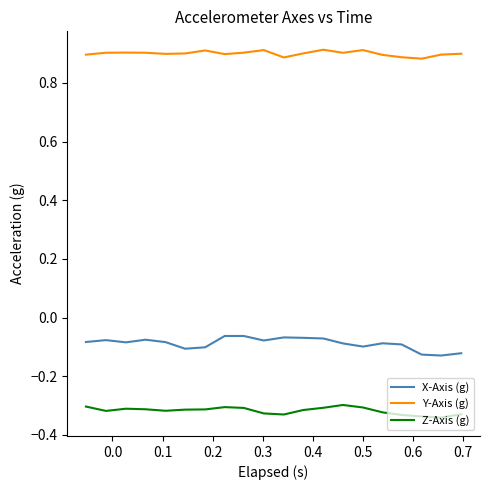

Rank the series by their maximum value, from lowest to highest.

Z-Axis (g), X-Axis (g), Y-Axis (g)